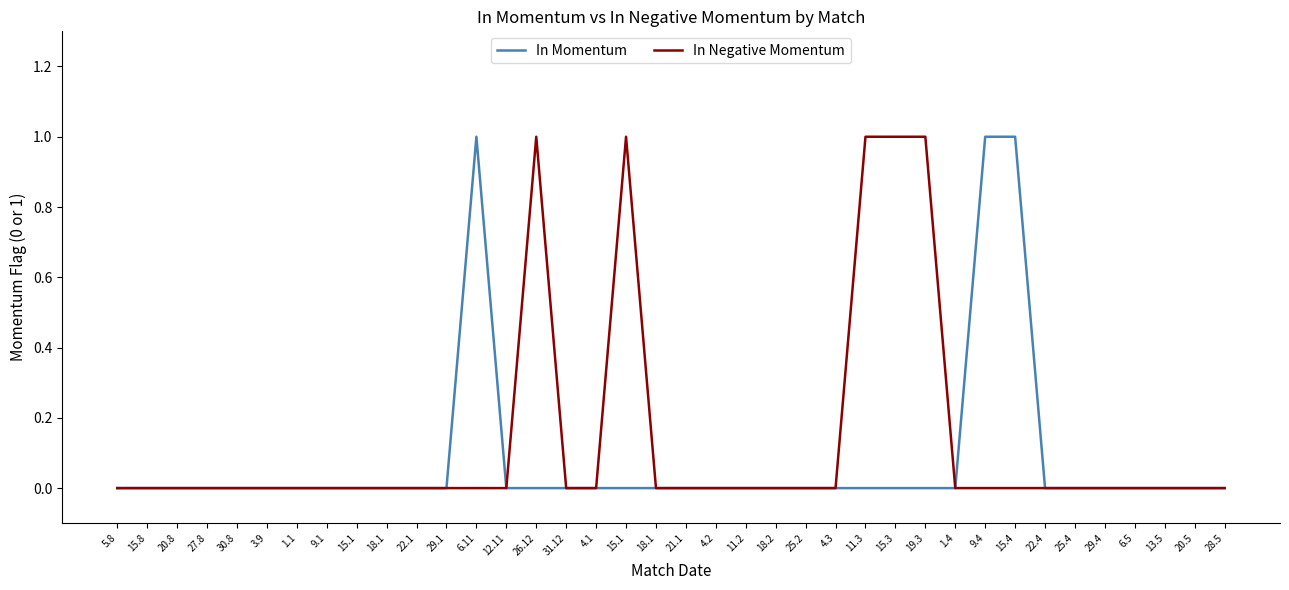

The value of In Momentum at 28.5 is 1. True or false?

False